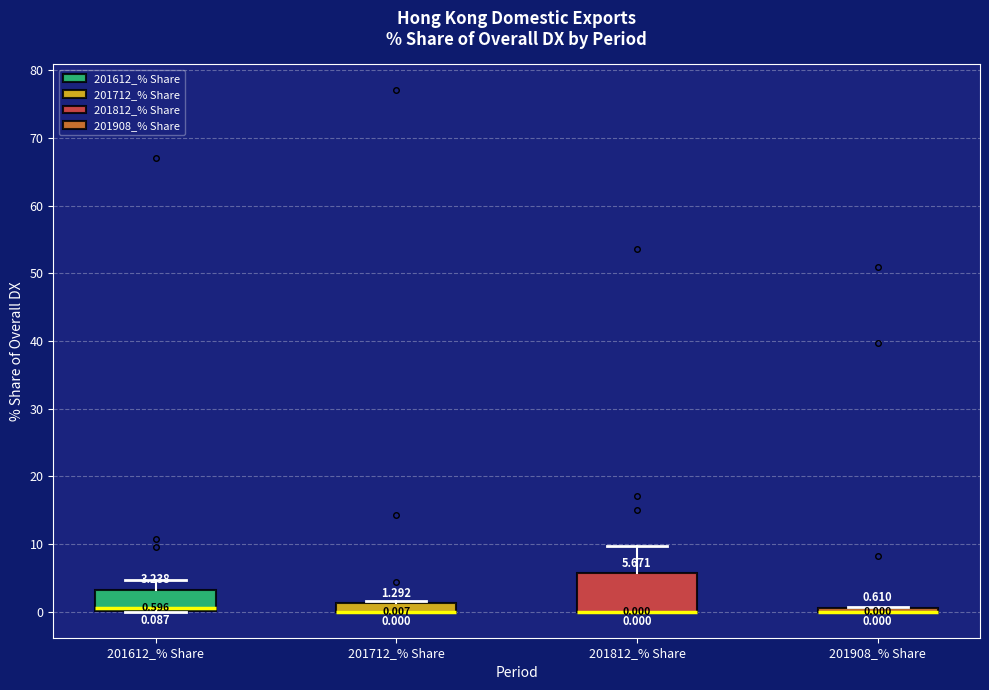

Comparing the boxes themselves (not the whiskers), which one is the tallest?

201812_% Share